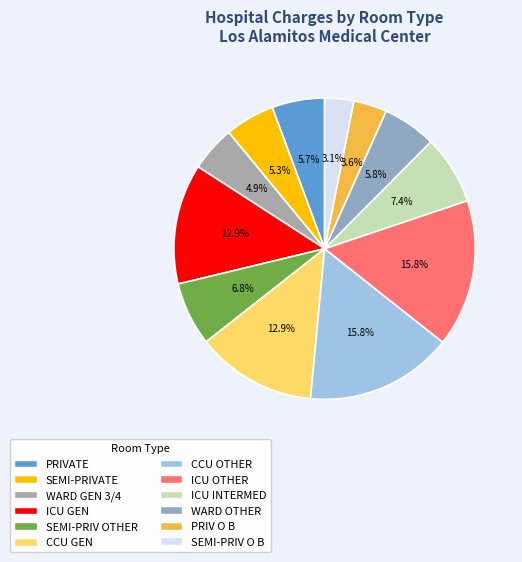

To the nearest percent, what is the difference between the WARD OTHER and ICU INTERMED slice percentages?

2%